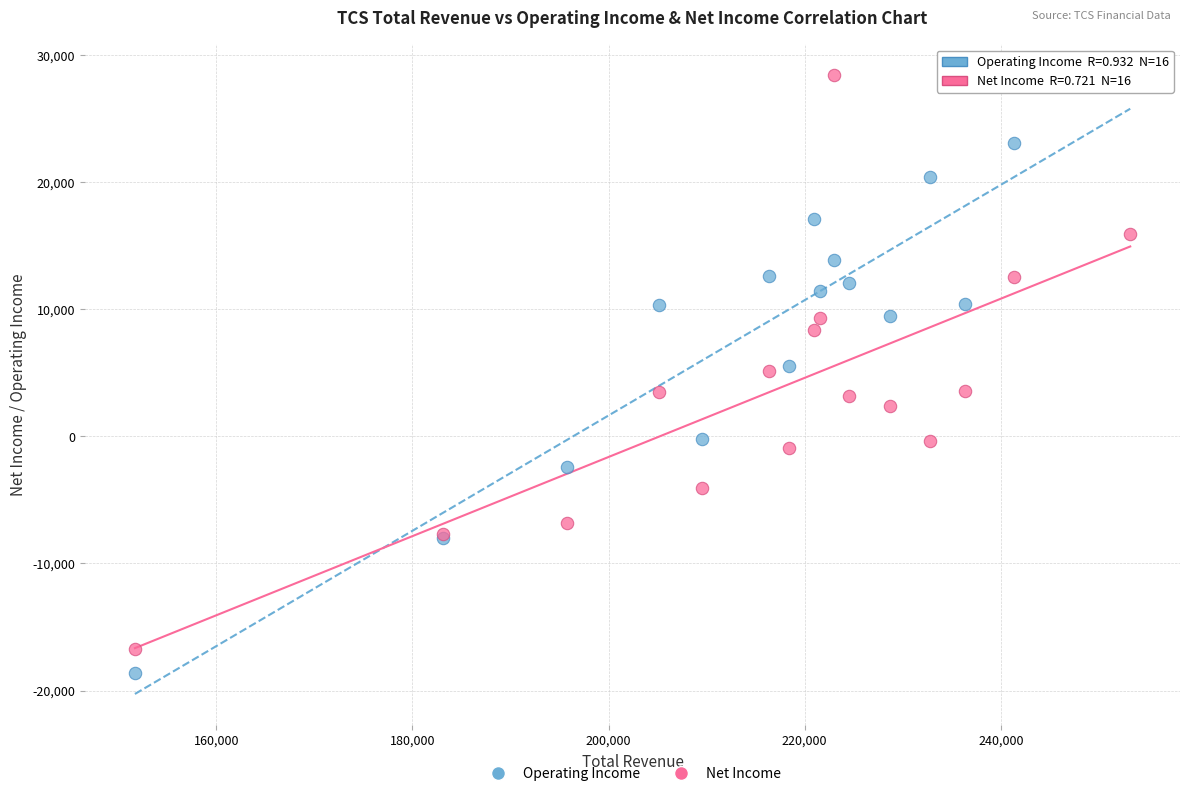

What is the X range (max minus min) for the scatter plot?

101500